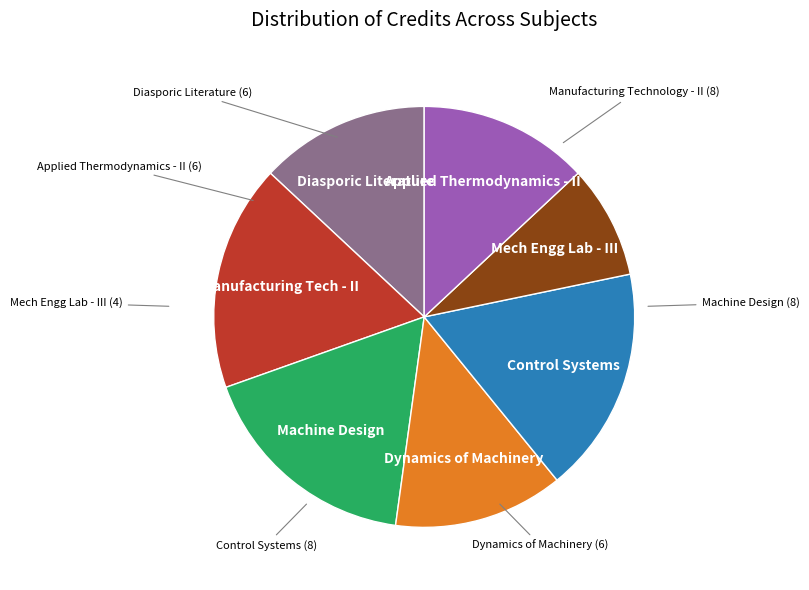

Does any single category account for the majority?

No